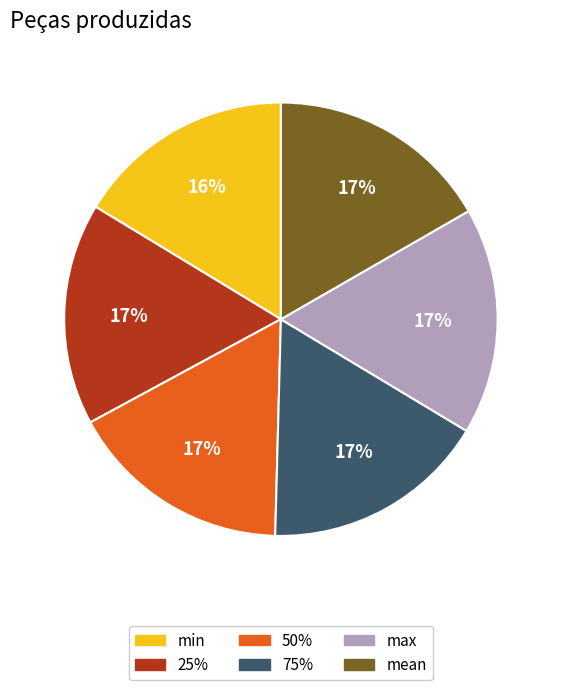

How many segments does this pie chart have?

6